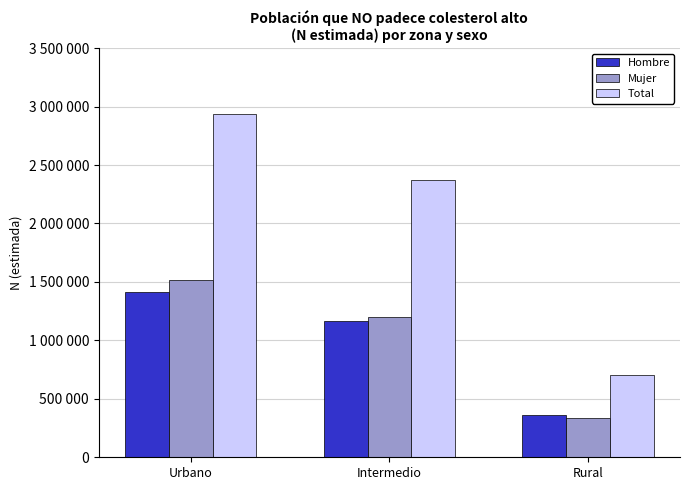

What are all the series names shown in the legend?

Hombre, Mujer, Total